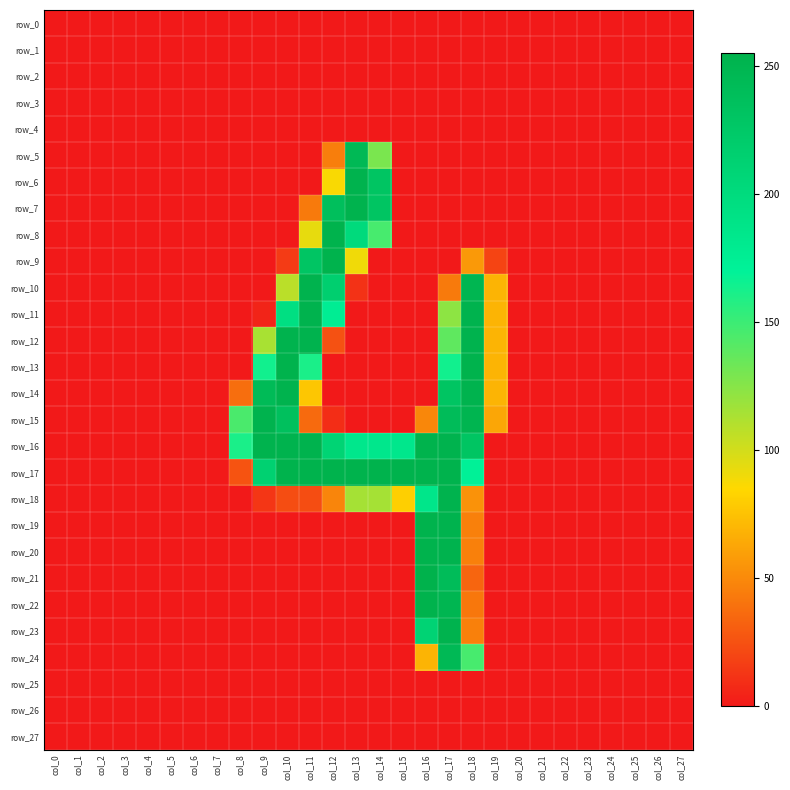

Which series has the widest spread of values?

row_21